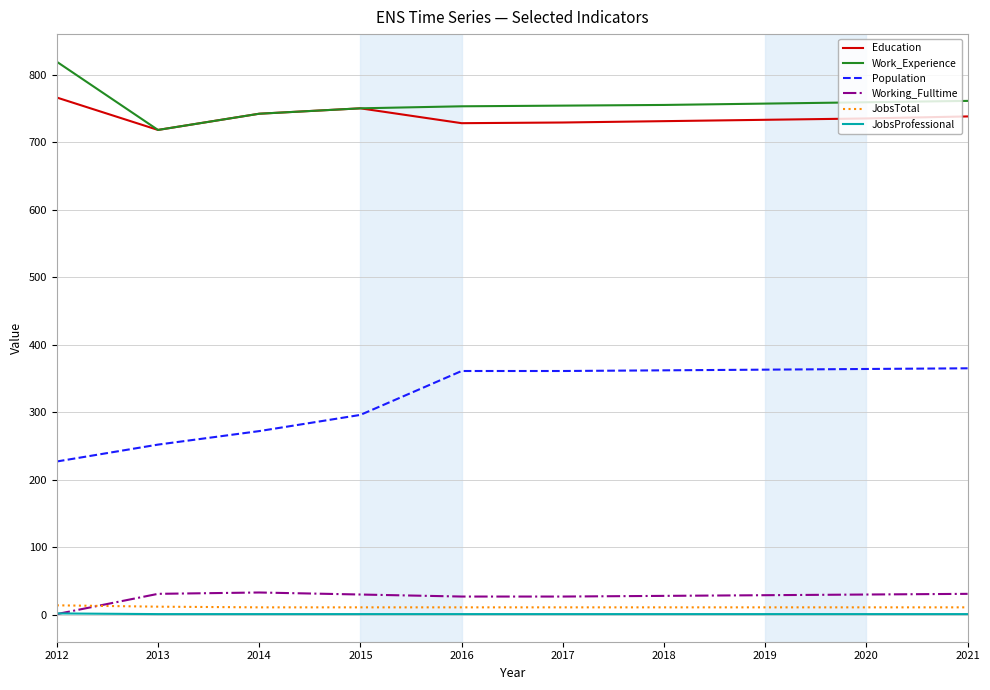

Where is the first local minimum for Work_Experience?

2013